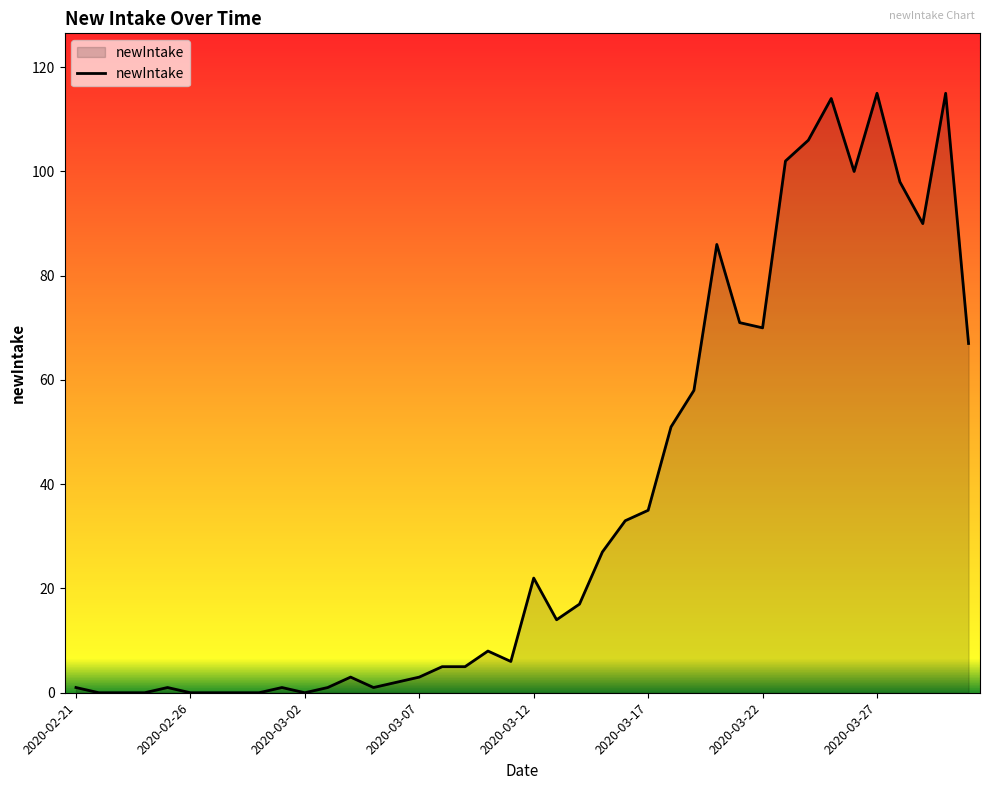

Reading left to right, list all the values displayed in this chart.

2020-02-21=1	2020-02-22=0	2020-02-23=0	2020-02-24=0	2020-02-25=1	2020-02-26=0	2020-02-27=0	2020-02-28=0	2020-02-29=0	2020-03-01=1	2020-03-02=0	2020-03-03=1	2020-03-04=3	2020-03-05=1	2020-03-06=2	2020-03-07=3	2020-03-08=5	2020-03-09=5	2020-03-10=8	2020-03-11=6	2020-03-12=22	2020-03-13=14	2020-03-14=17	2020-03-15=27	2020-03-16=33	2020-03-17=35	2020-03-18=51	2020-03-19=58	2020-03-20=86	2020-03-21=71	2020-03-22=70	2020-03-23=102	2020-03-24=106	2020-03-25=114	2020-03-26=100	2020-03-27=115	2020-03-28=98	2020-03-29=90	2020-03-30=115	2020-03-31=67